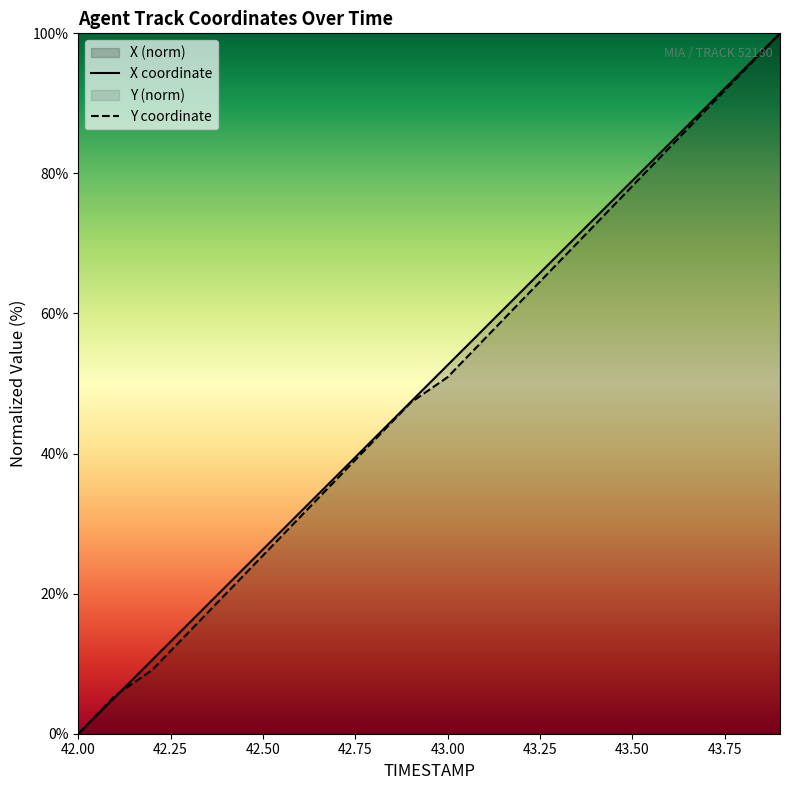

True or false: Y coordinate and X coordinate intersect in this chart.

True